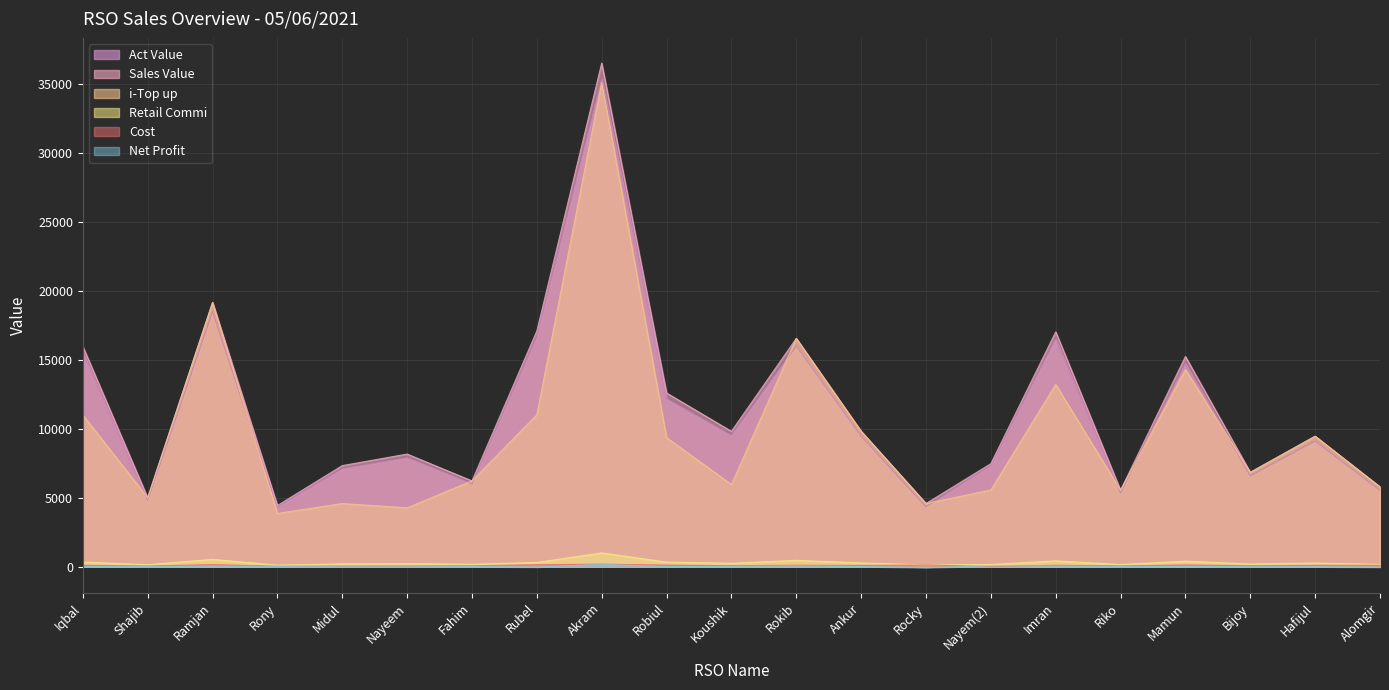

True or false: Act Value has a value of 7315.2 at Nayem(2).

True